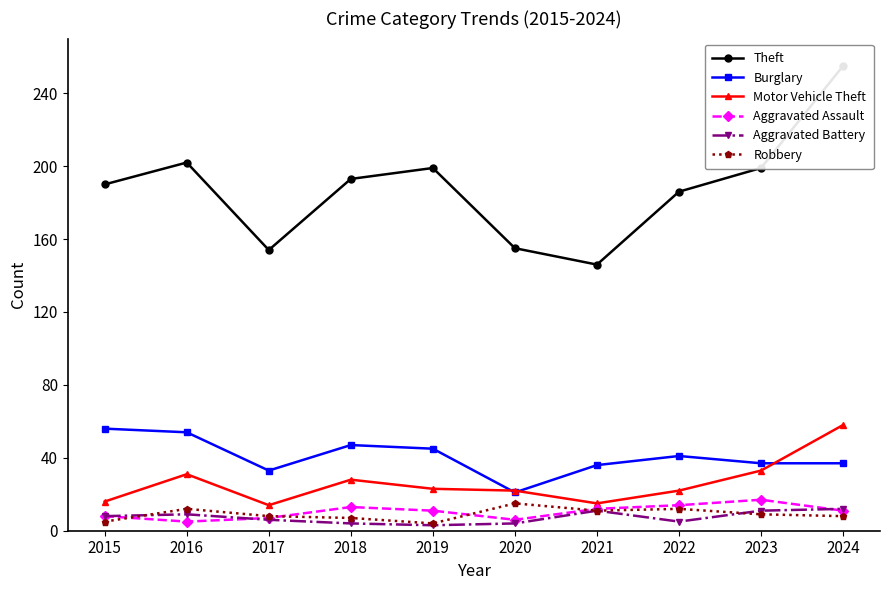

List the series in order of their peak value, lowest first.

Aggravated Battery, Robbery, Aggravated Assault, Burglary, Motor Vehicle Theft, Theft